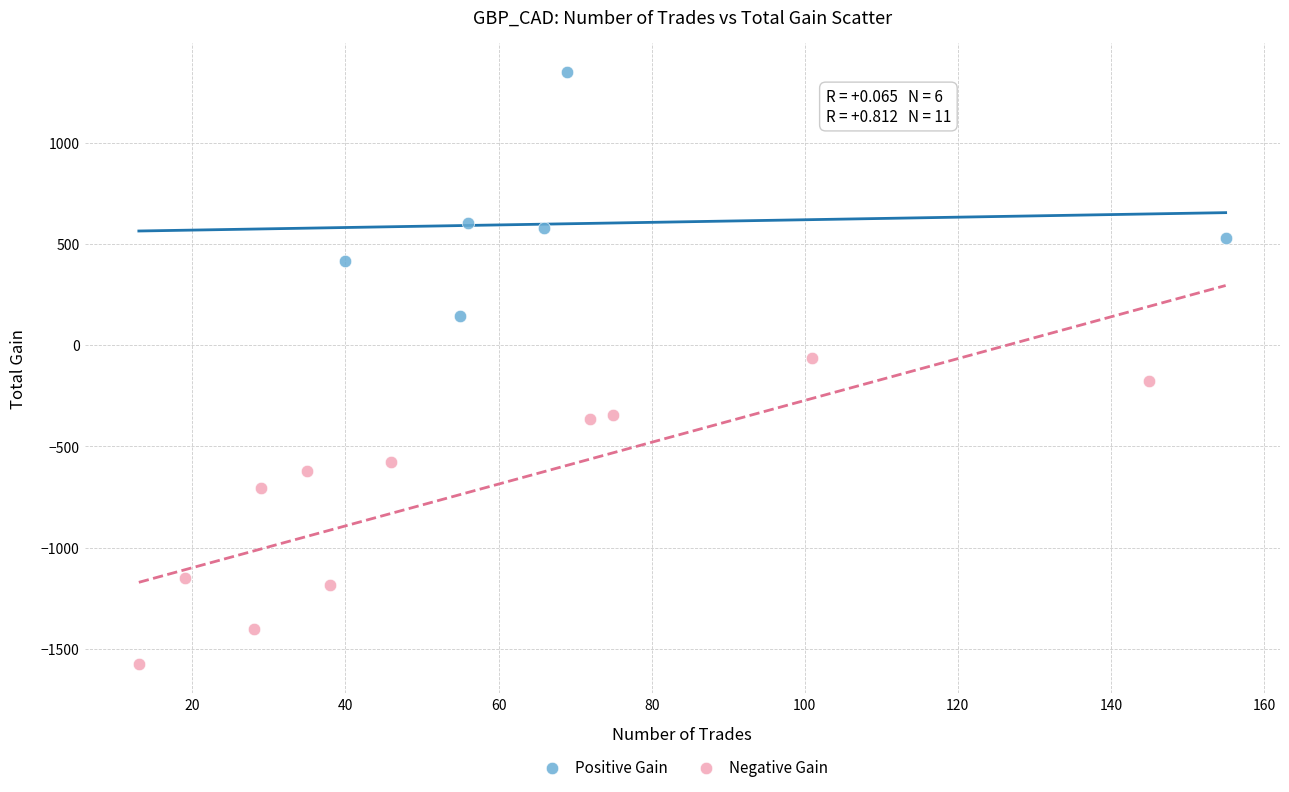

Which series contains the lowest Y value?

Negative Gain